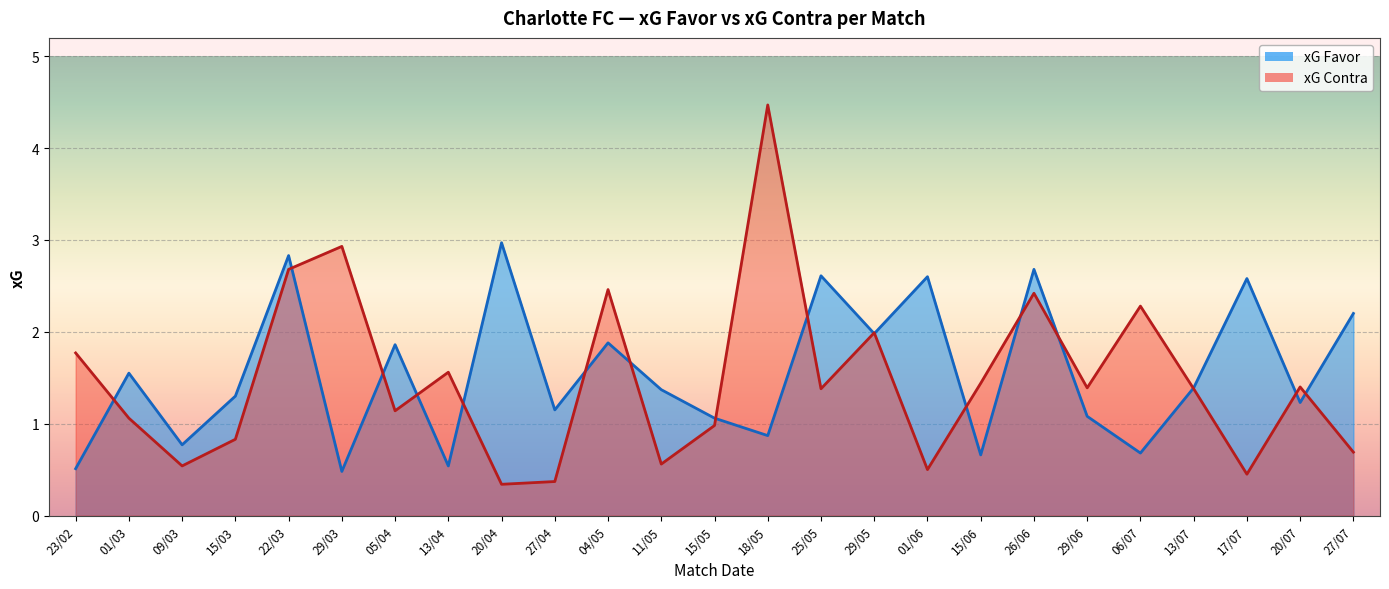

The value of xG Contra at 29/03 is 2.9. True or false?

True